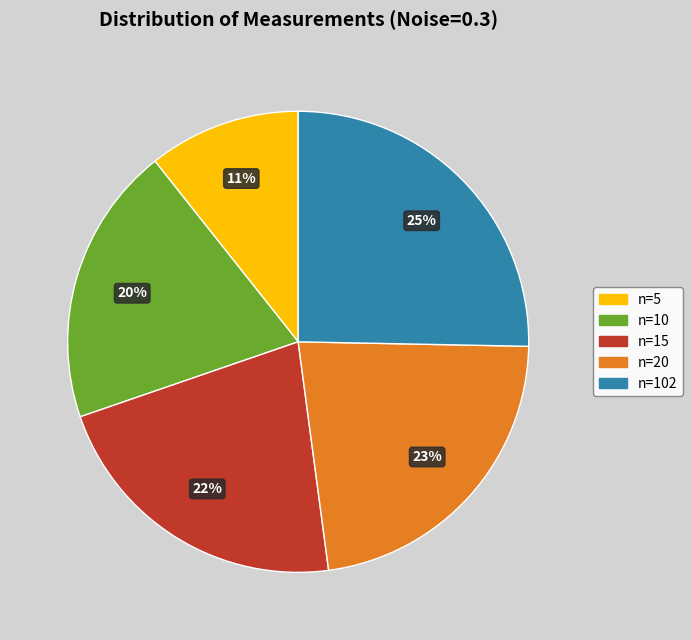

True or false: n=5 accounts for 5% of the total.

False